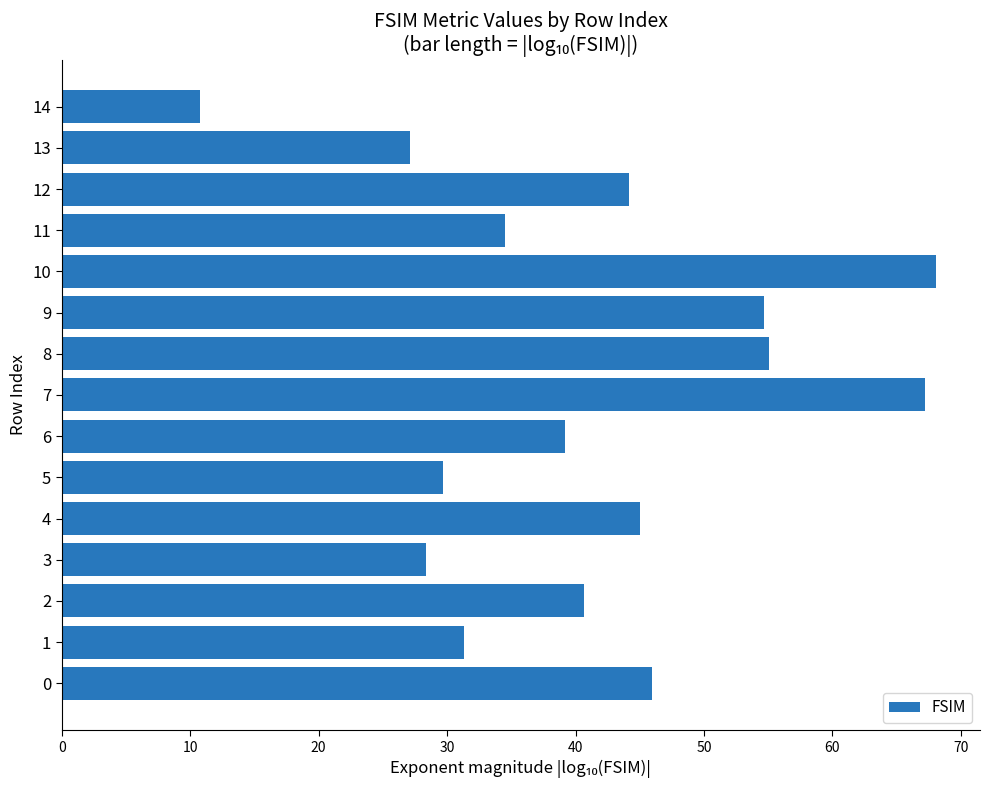

What is the smallest value displayed?

10.7